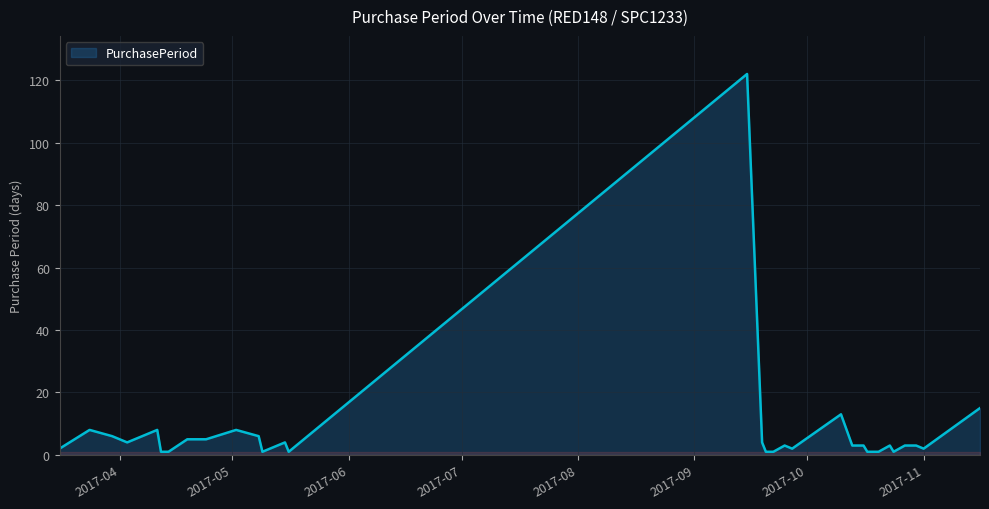

Reading left to right, extract all data points from this chart.

2	8	6	4	8	1	1	1	5	5	8	6	1	2	4	1	122	4	1	1	1	3	2	13	3	3	1	1	1	1	3	1	3	3	2	15